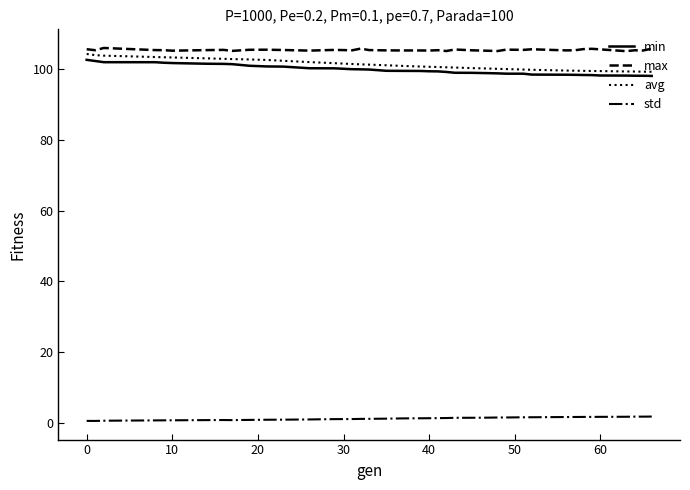

True or false: std and max cross at least once.

False